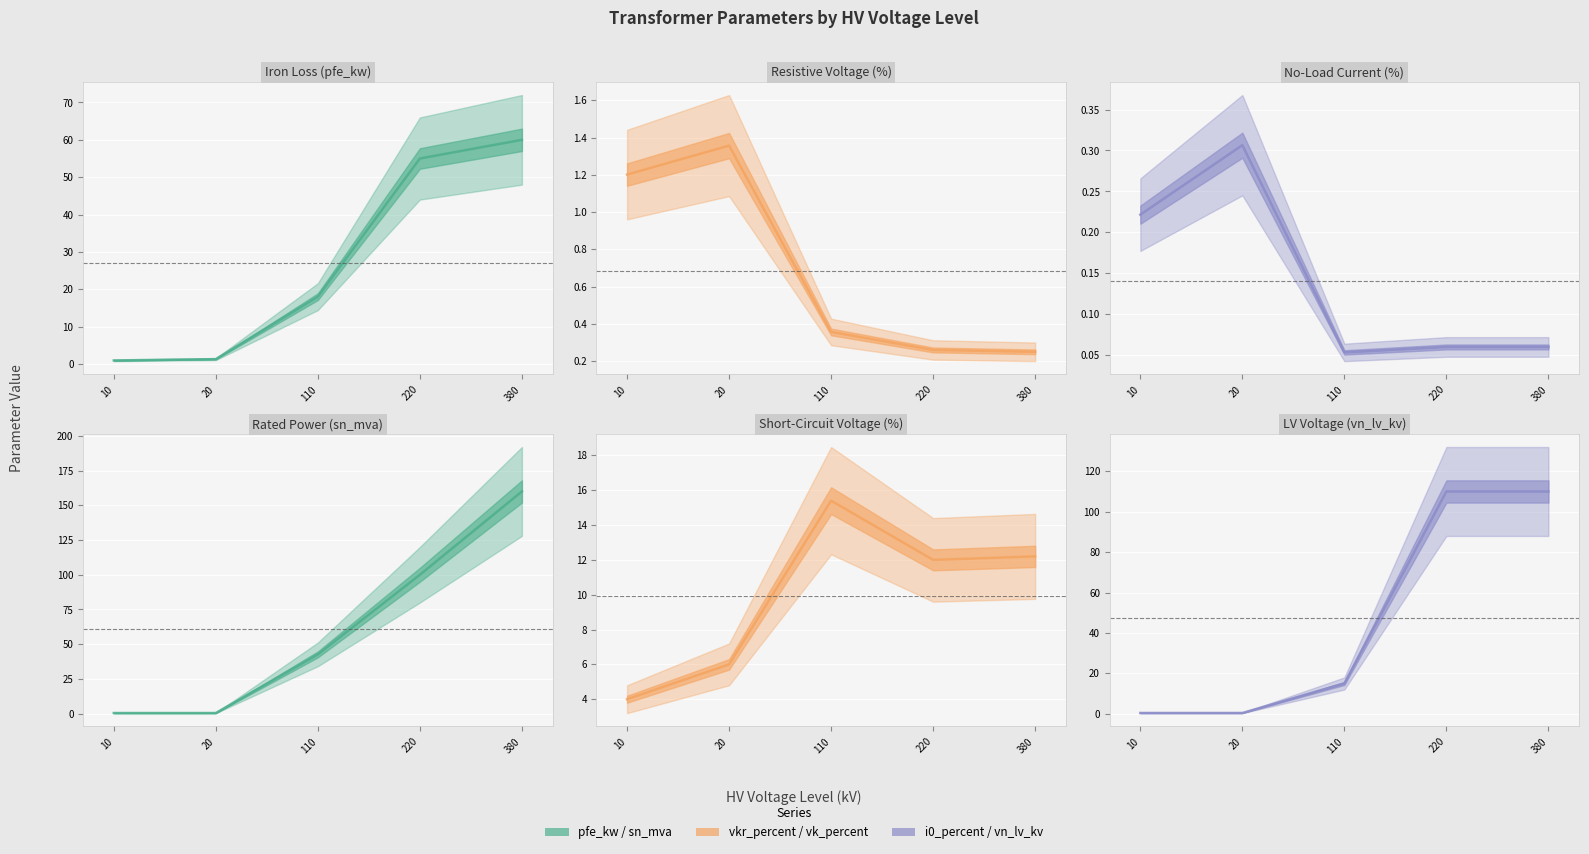

Reading left to right, what are all the values shown in this chart?

pfe_kw: 10=0.9	20=1.3	110=18.0	220=55.0	380=60.0
vkr_percent: 10=1.2	20=1.4	110=0.4	220=0.3	380=0.2
i0_percent: 10=0.2	20=0.3	110=0.1	220=0.1	380=0.1
sn_mva: 10=0.4	20=0.4	110=42.7	220=100.0	380=160.0
vk_percent: 10=4.0	20=6.0	110=15.4	220=12.0	380=12.2
vn_lv_kv: 10=0.4	20=0.4	110=15.0	220=110.0	380=110.0